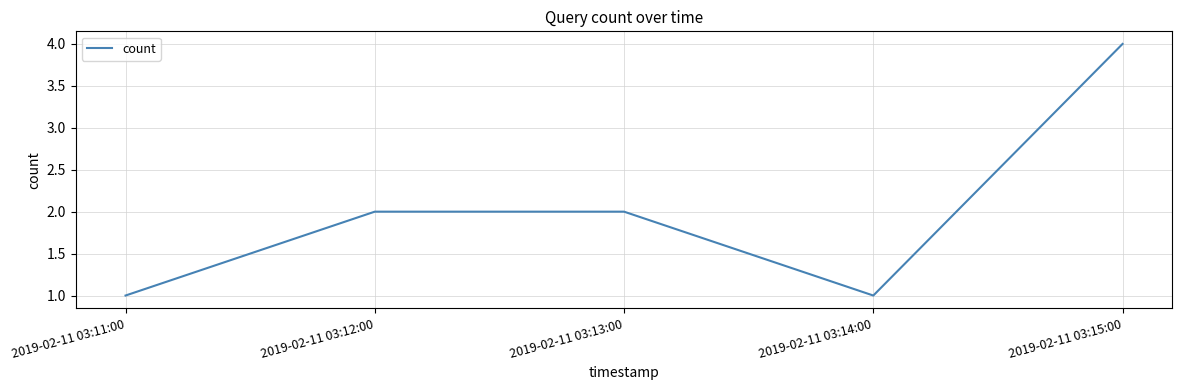

Reading left to right, transcribe all the data shown in this chart.

2019-02-11 03:11:00=1	2019-02-11 03:12:00=2	2019-02-11 03:13:00=2	2019-02-11 03:14:00=1	2019-02-11 03:15:00=4